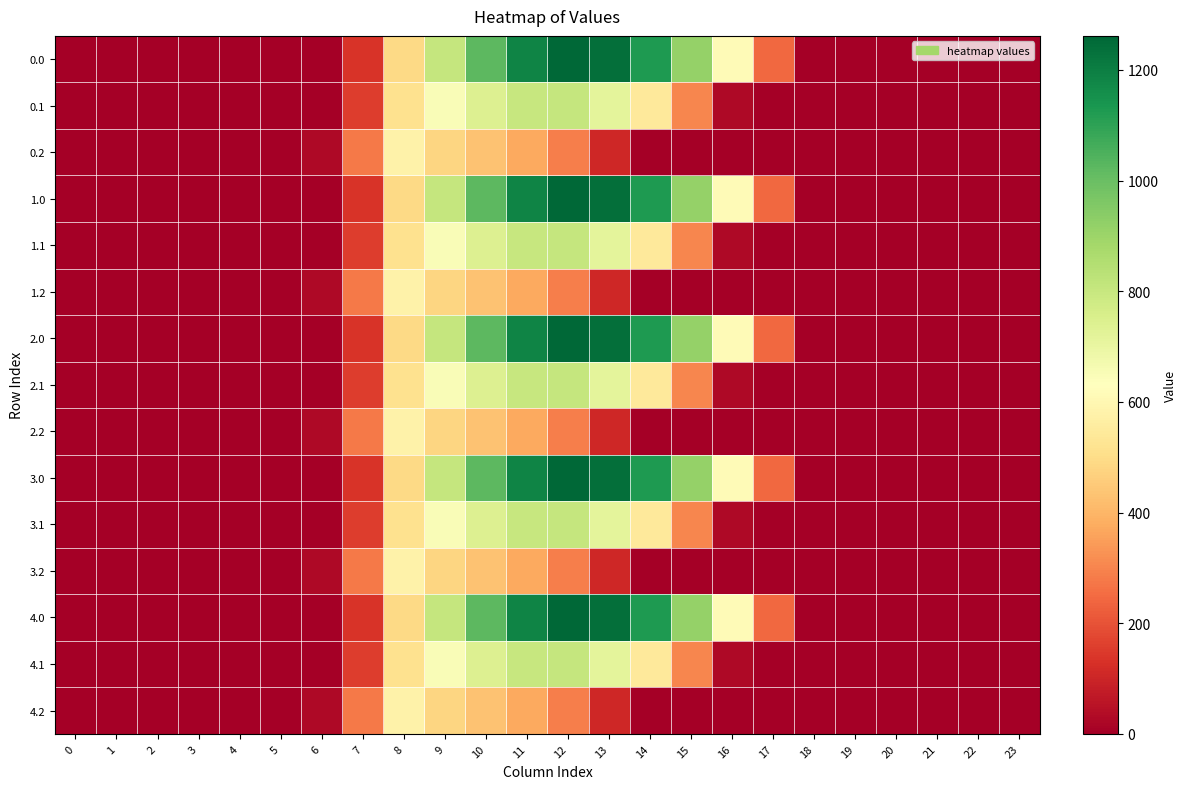

What is the total value across all series at 11?

11798.5